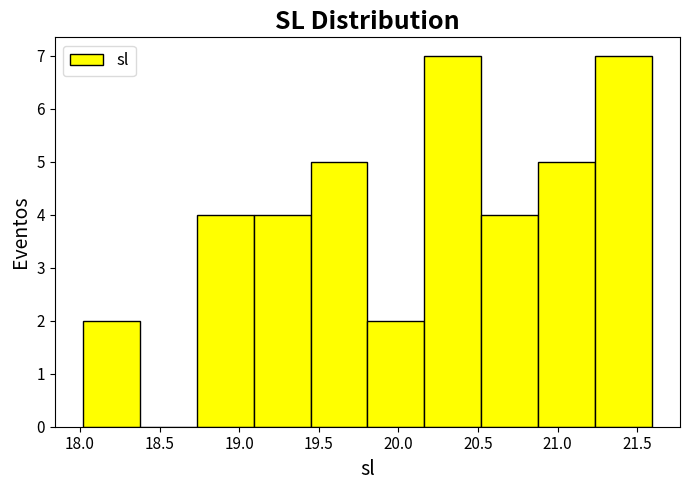

Reading left to right, list every bar in this chart as the range it spans on the x-axis followed by its height. Neither the bar edges nor the heights are printed on the chart, so give them approximately, as read against the axes.

18.00 to 18.40: 2
18.40 to 18.75: 0
18.75 to 19.10: 4
19.10 to 19.45: 4
19.45 to 19.80: 5
19.80 to 20.15: 2
20.15 to 20.50: 7
20.50 to 20.90: 4
20.90 to 21.25: 5
21.25 to 21.60: 7